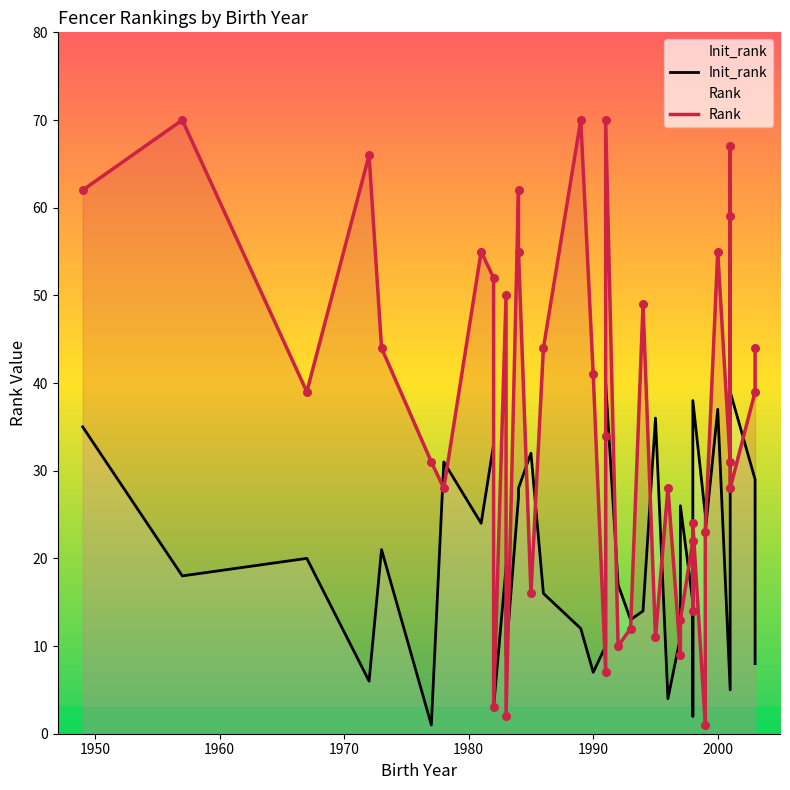

Which series contains the highest Y value?

Rank